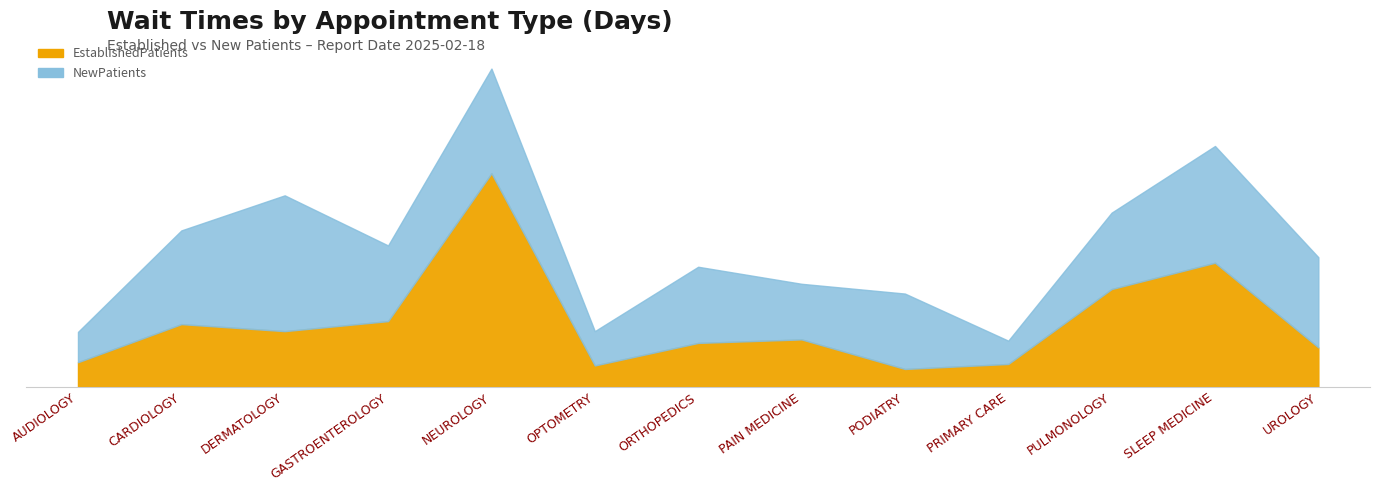

The NewPatients series shows 41.1 at PAIN MEDICINE. True or false?

True